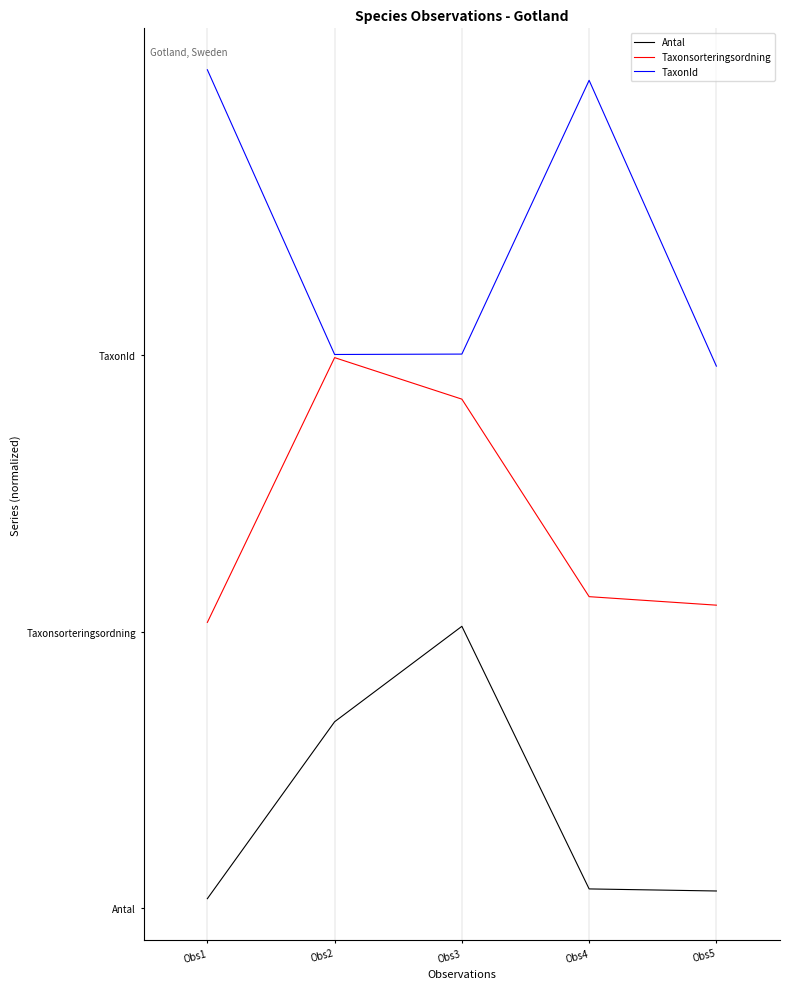

Count the number of categories in the chart.

5